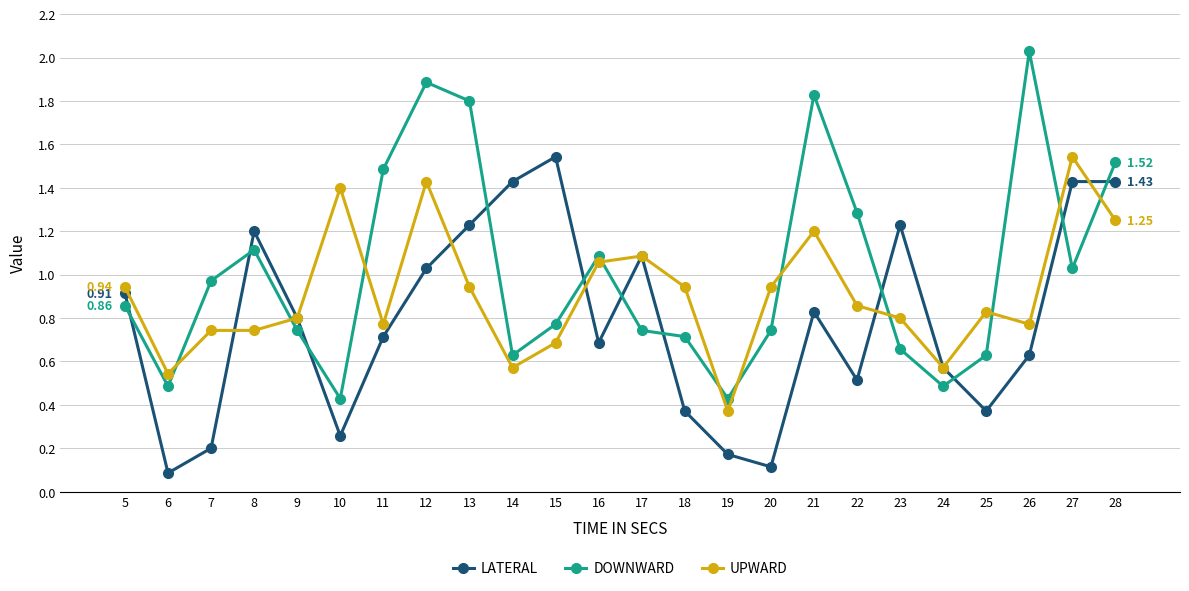

Between 6 and 18, which series saw the biggest shift?

UPWARD